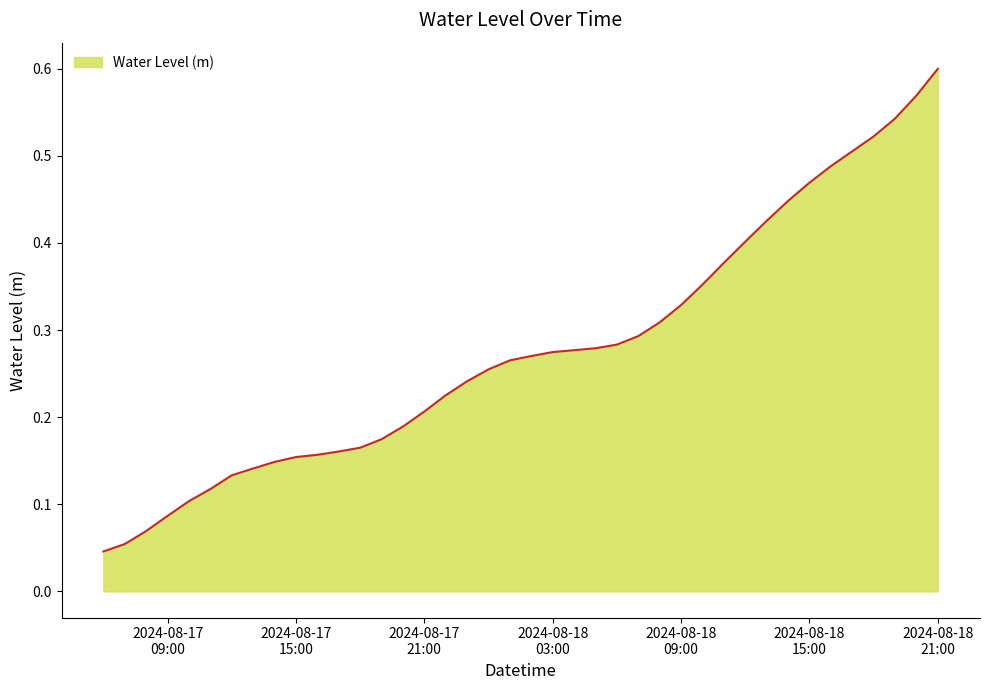

Reading left to right, transcribe all the data shown in this chart.

0.0	0.1	0.1	0.1	0.1	0.1	0.1	0.1	0.1	0.2	0.2	0.2	0.2	0.2	0.2	0.2	0.2	0.2	0.3	0.3	0.3	0.3	0.3	0.3	0.3	0.3	0.3	0.3	0.4	0.4	0.4	0.4	0.4	0.5	0.5	0.5	0.5	0.5	0.6	0.6